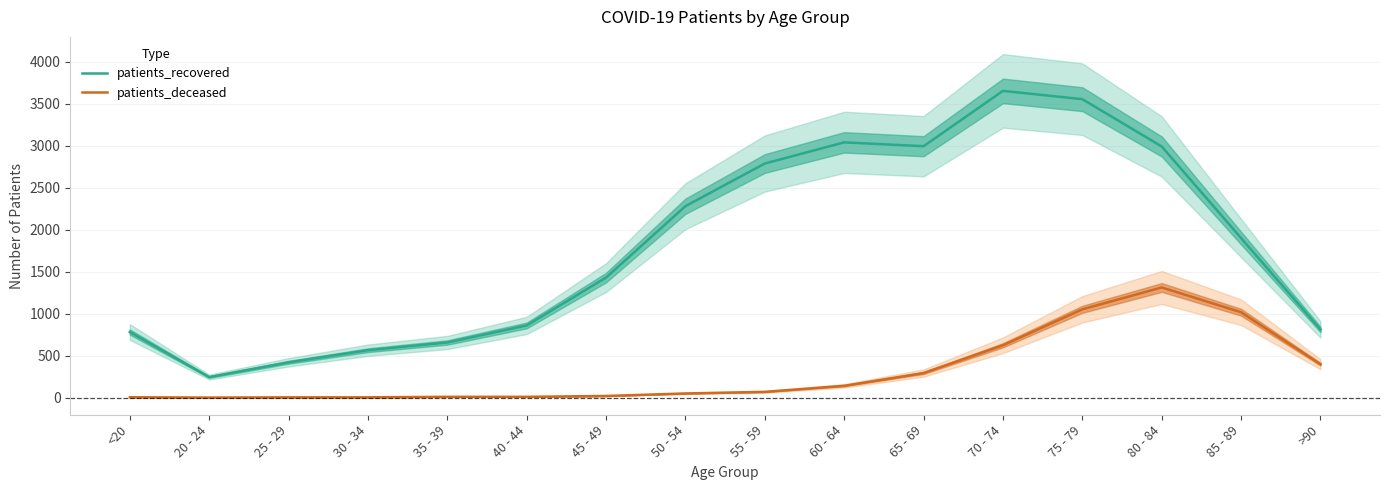

What is the average value of the patients_deceased series?

312